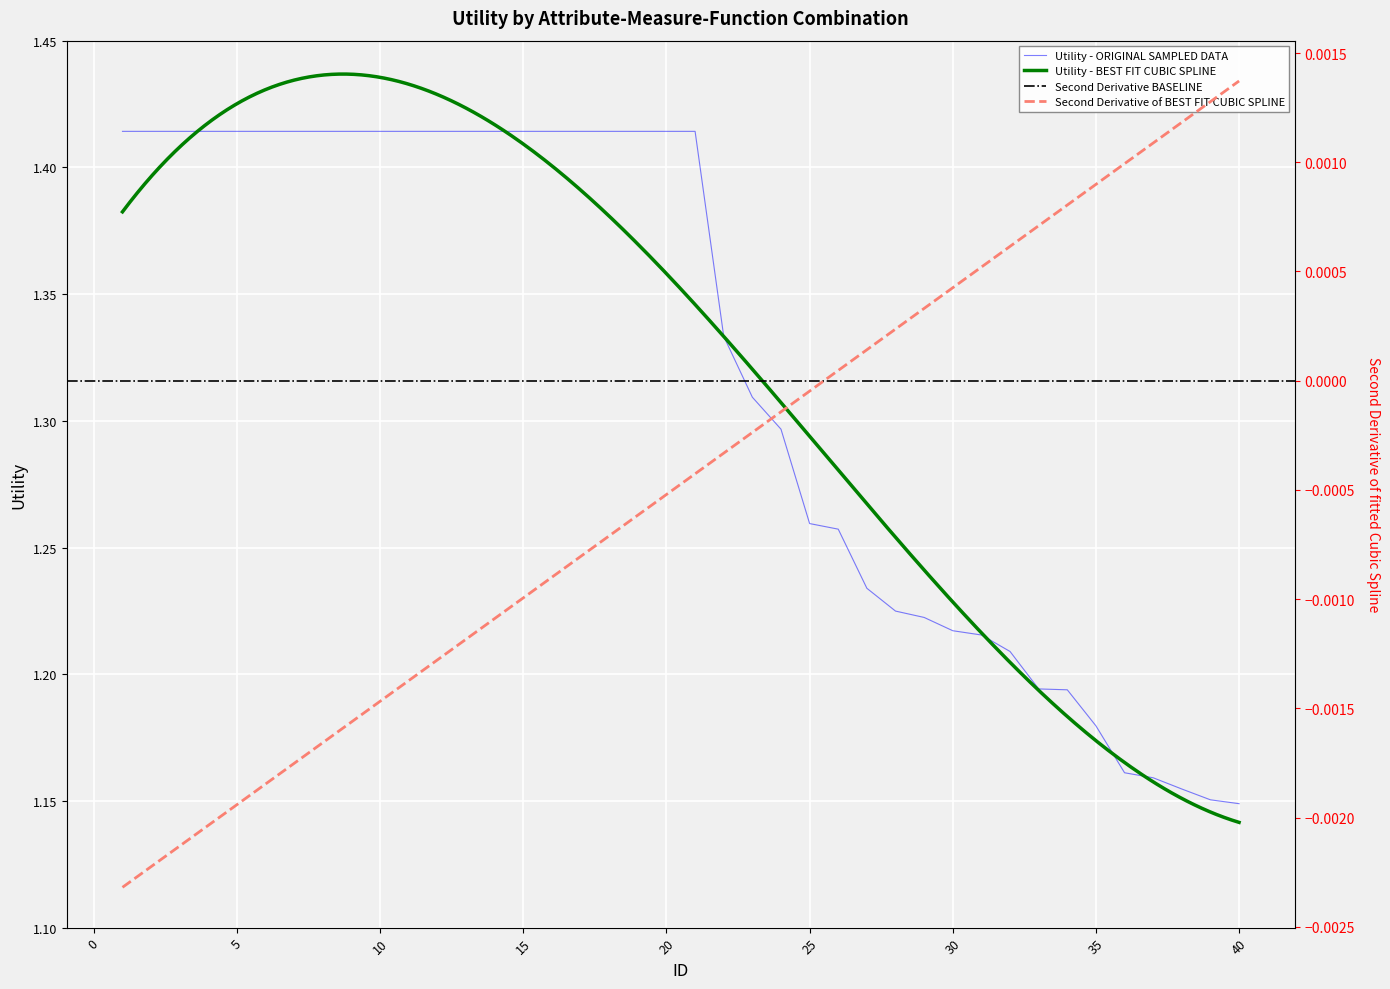

What value does the data have at 39?

1.2